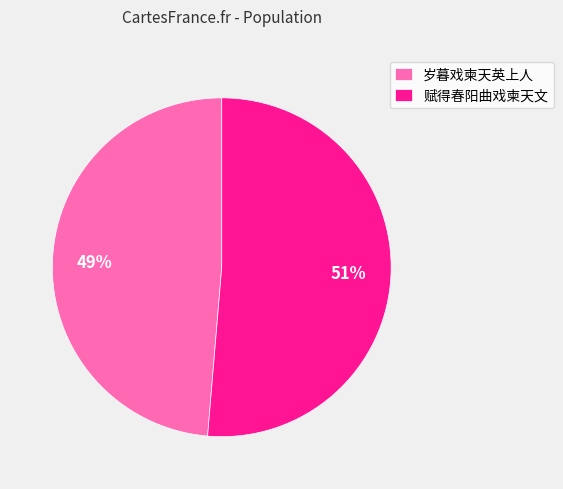

The 岁暮戏柬天英上人 slice represents 56% of the pie. True or false?

False